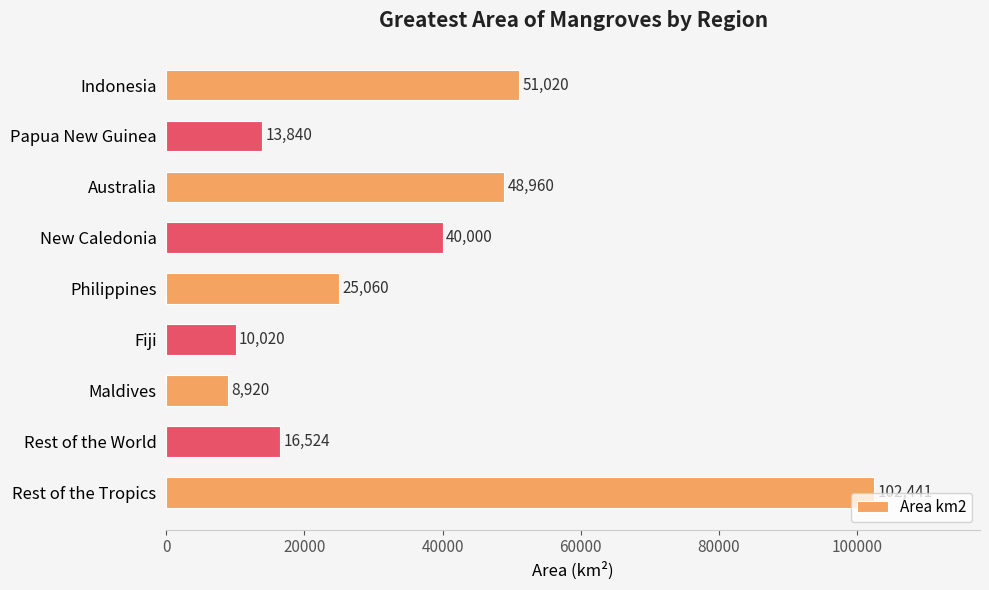

Which has a higher value, Maldives or Australia?

Australia